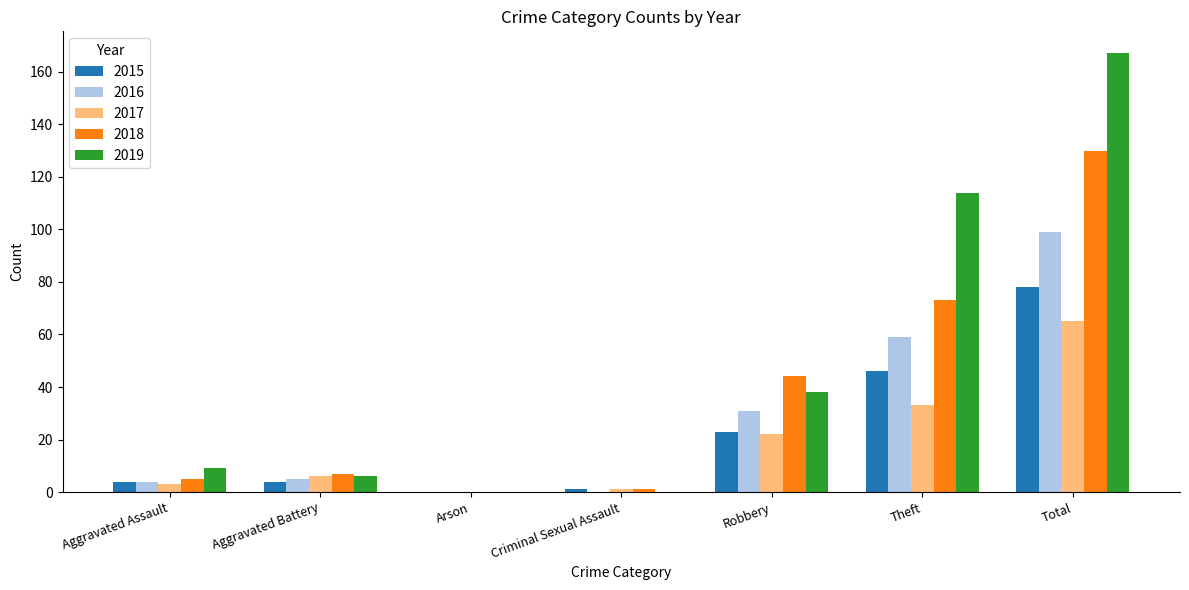

What is the sum of all 2017 values?

130